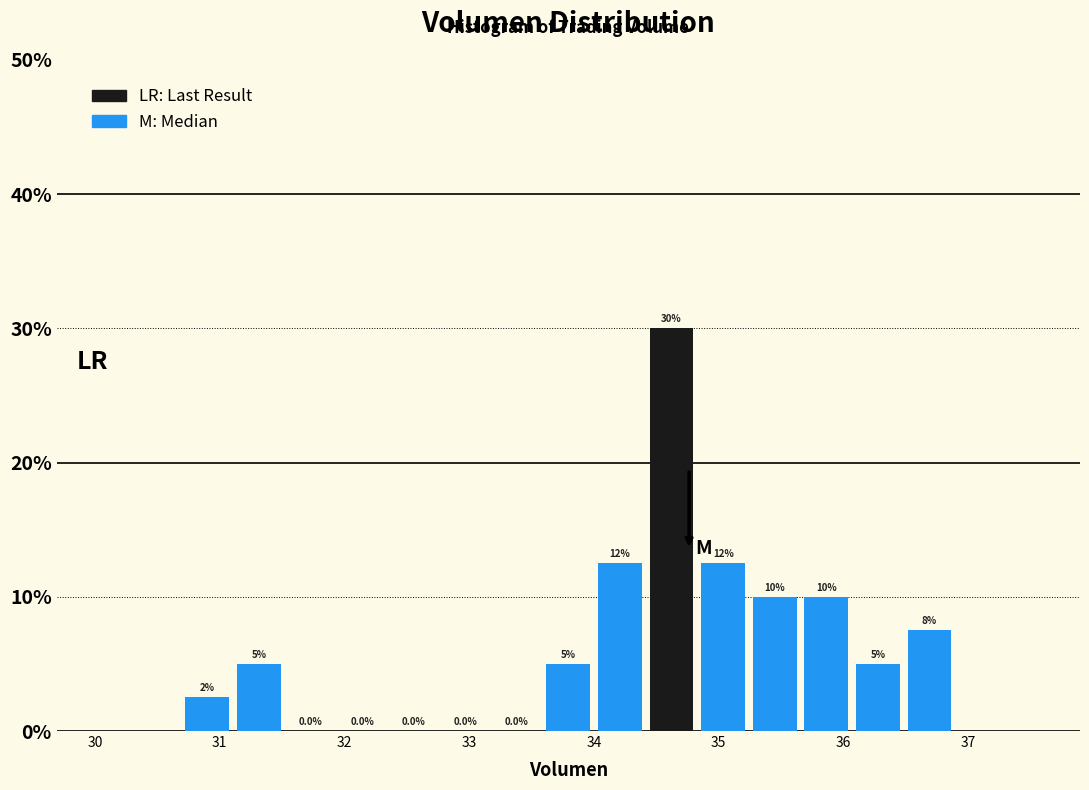

Which range on the x-axis has the tallest bar?

34.4 to 34.8